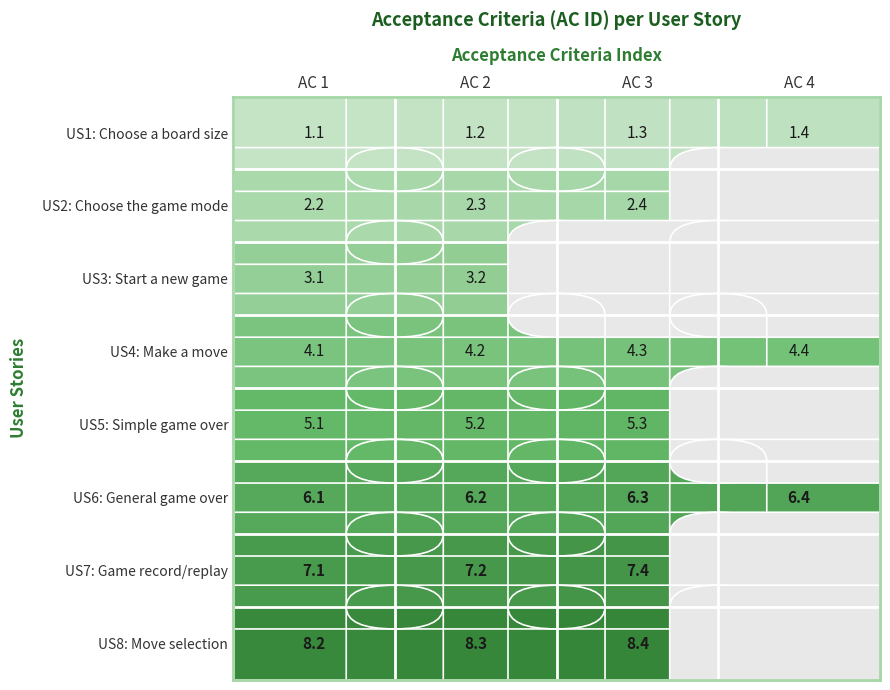

Is the value of US4: Make a move at AC 1 greater than the value of US8: Move selection at AC 1?

No